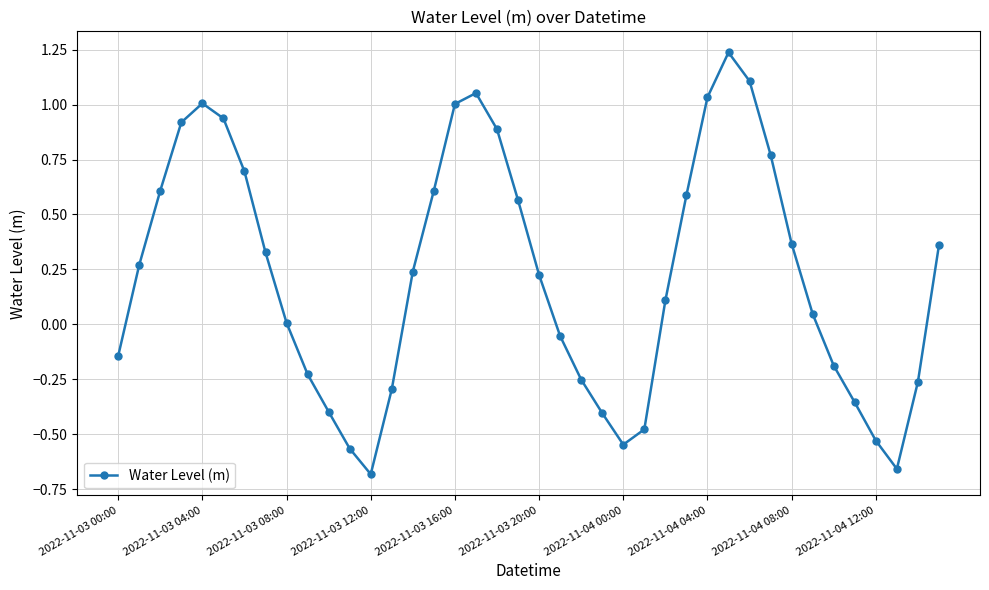

What is the difference between the second highest and second lowest values?

1.8